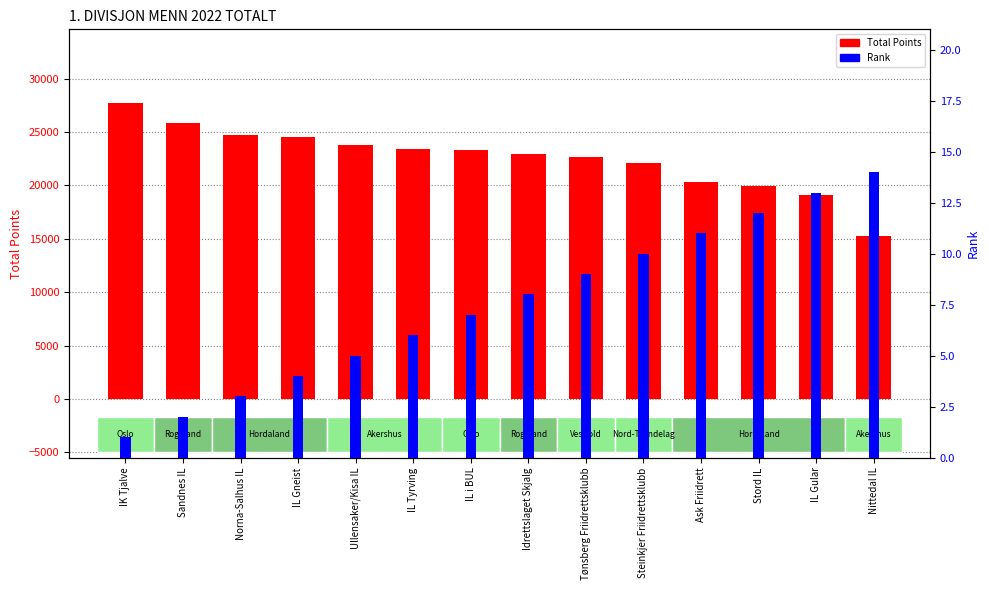

What are all the series names shown in the legend?

Total Points, Rank